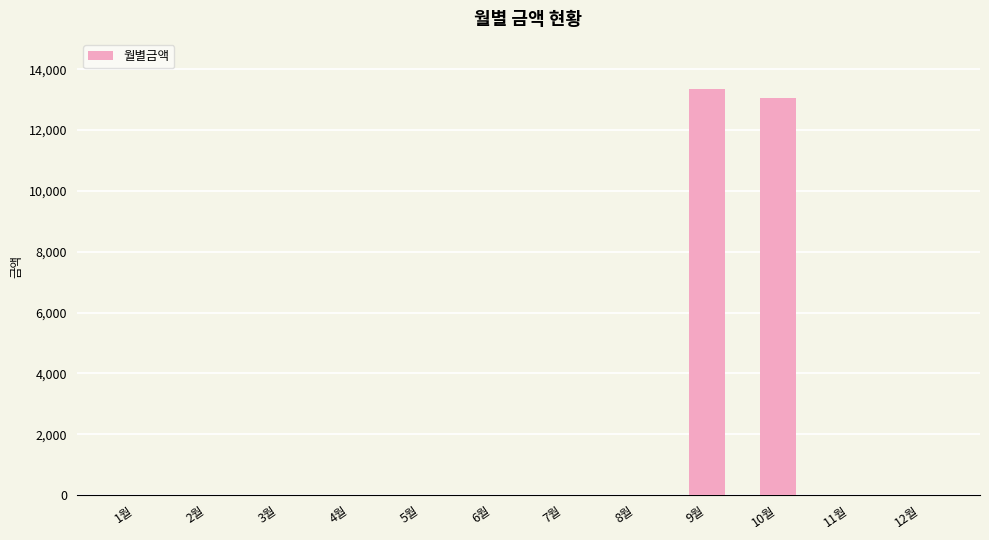

Is it true that the value at 3월 is 0?

True